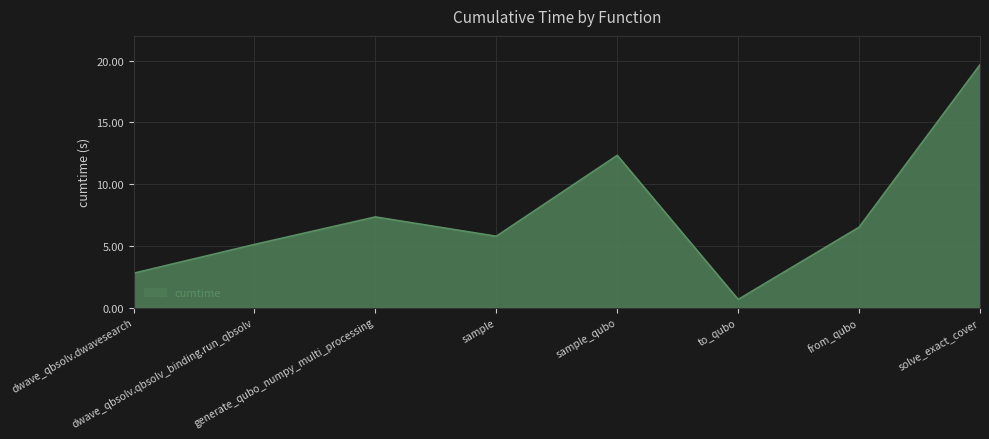

Reading left to right, what are all the values shown in this chart?

2.8	5.1	7.3	5.8	12.3	0.7	6.5	19.7